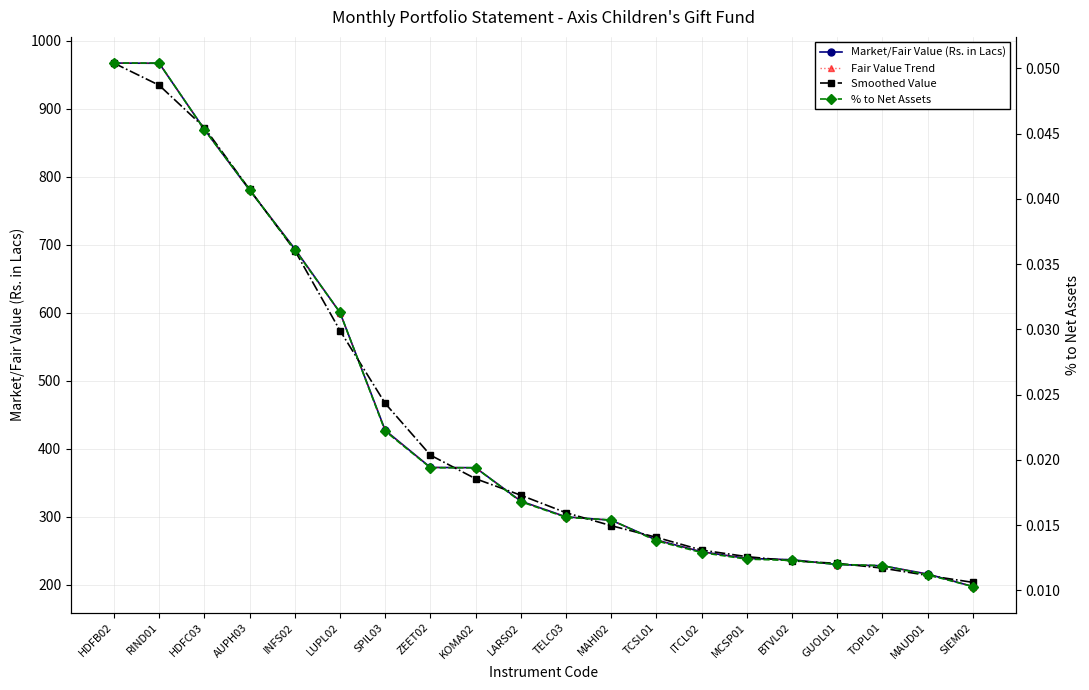

The value of Smoothed Value at SIEM02 is 116.6. True or false?

False